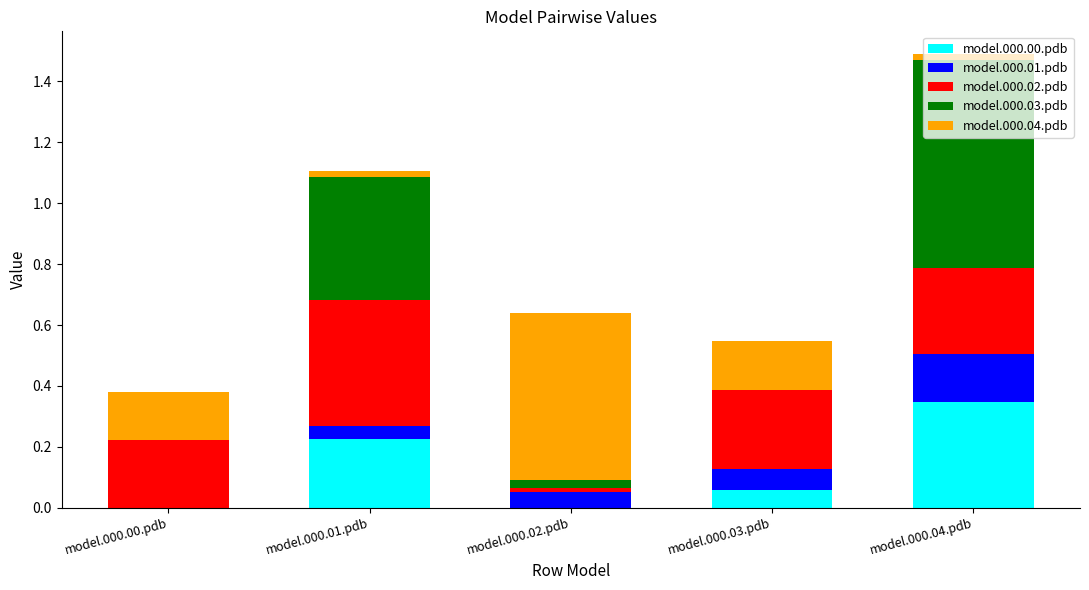

Between model.000.03.pdb and model.000.02.pdb, which is larger?

model.000.03.pdb